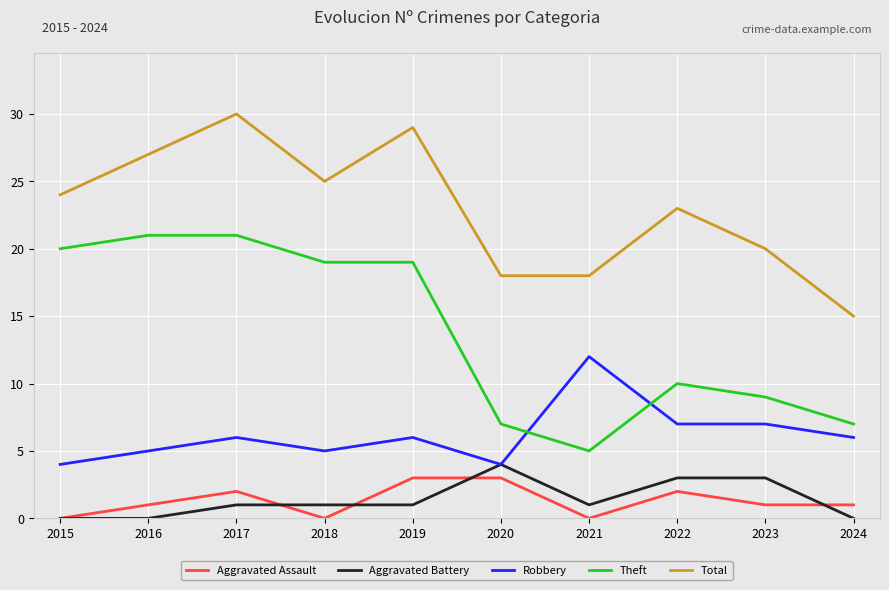

What is the spread (max minus min) of values at 2021?

18